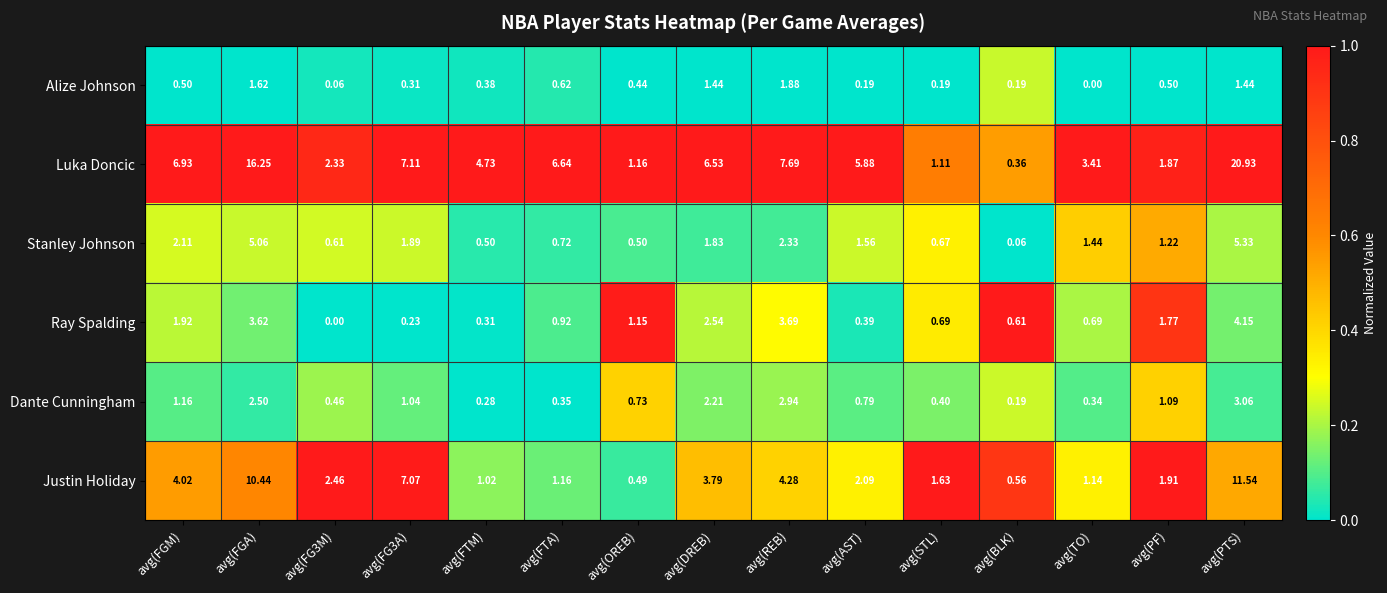

Which series changed the most between avg(AST) and avg(STL)?

Luka Doncic